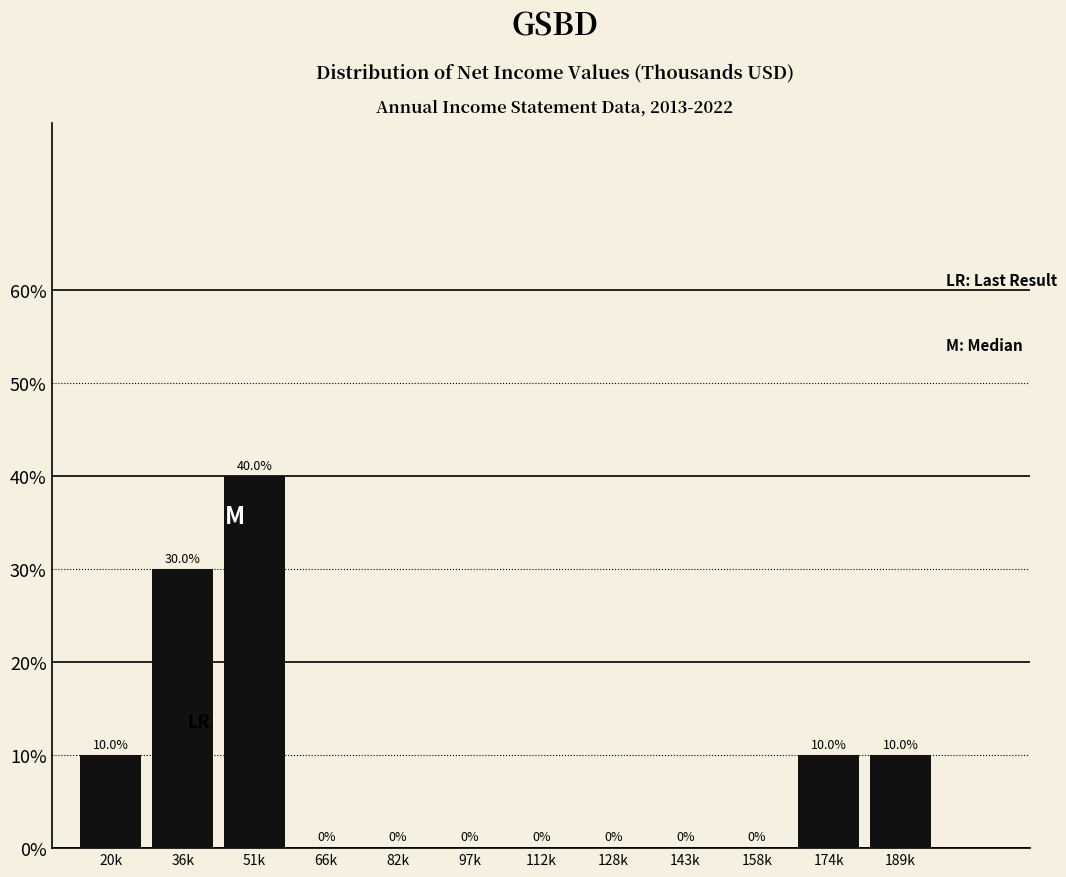

Are the bars horizontal?

No